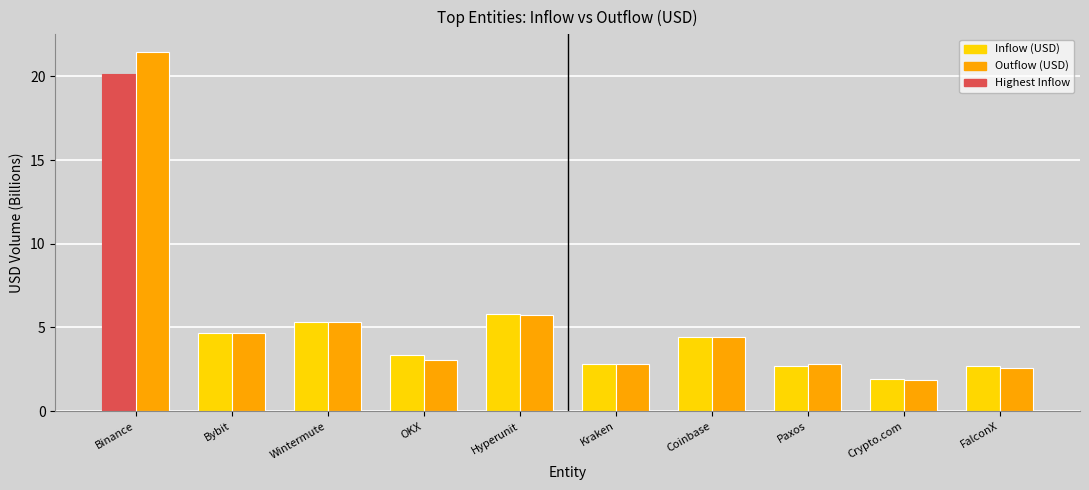

Which category has the highest value across all series?

Binance